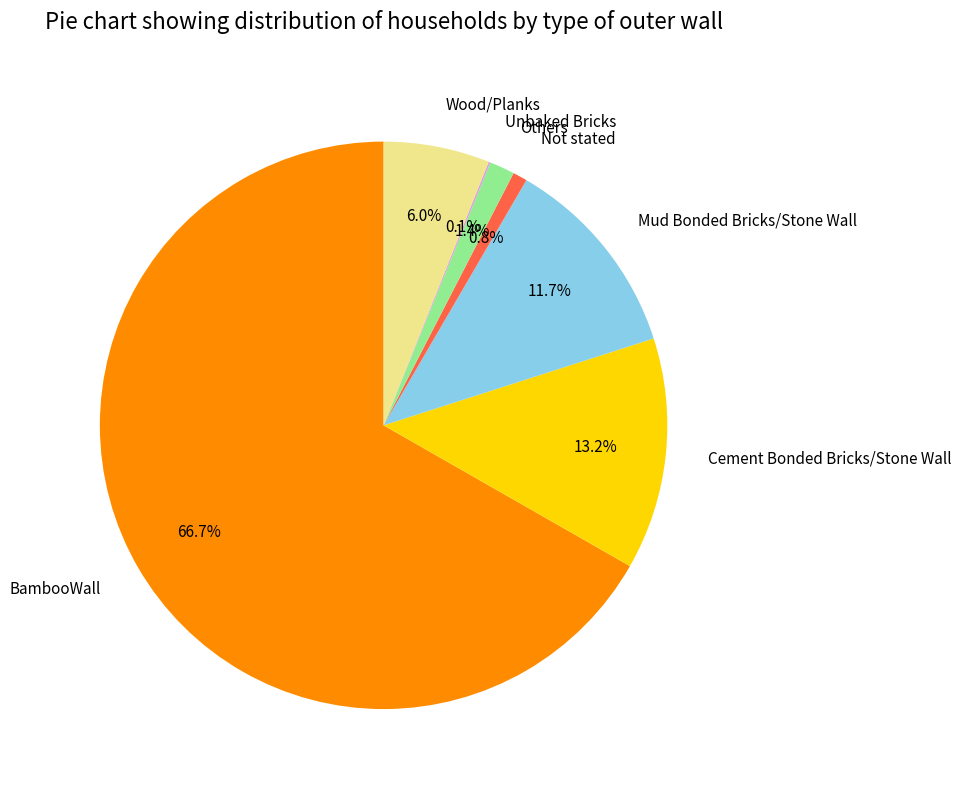

The Wood/Planks slice represents 6% of the pie. True or false?

True